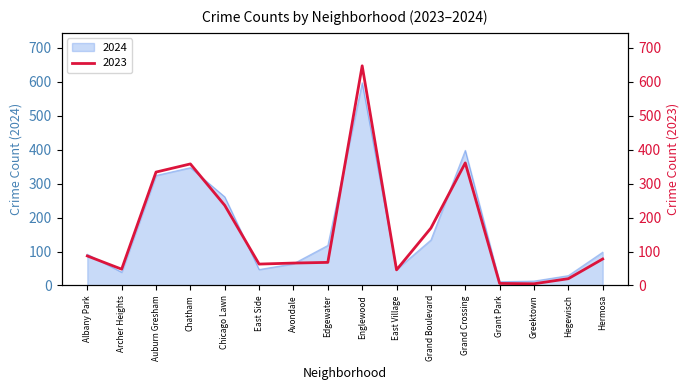

True or false: 2023 has a value of 66 at Avondale.

True